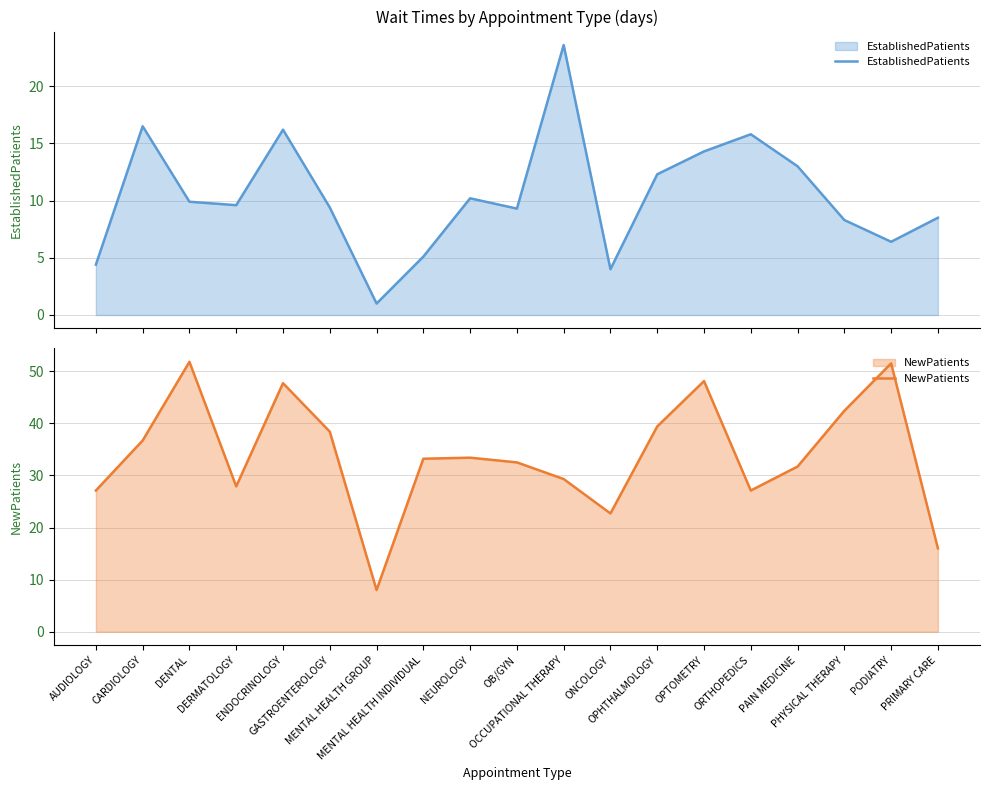

True or false: EstablishedPatients and NewPatients intersect in this chart.

False